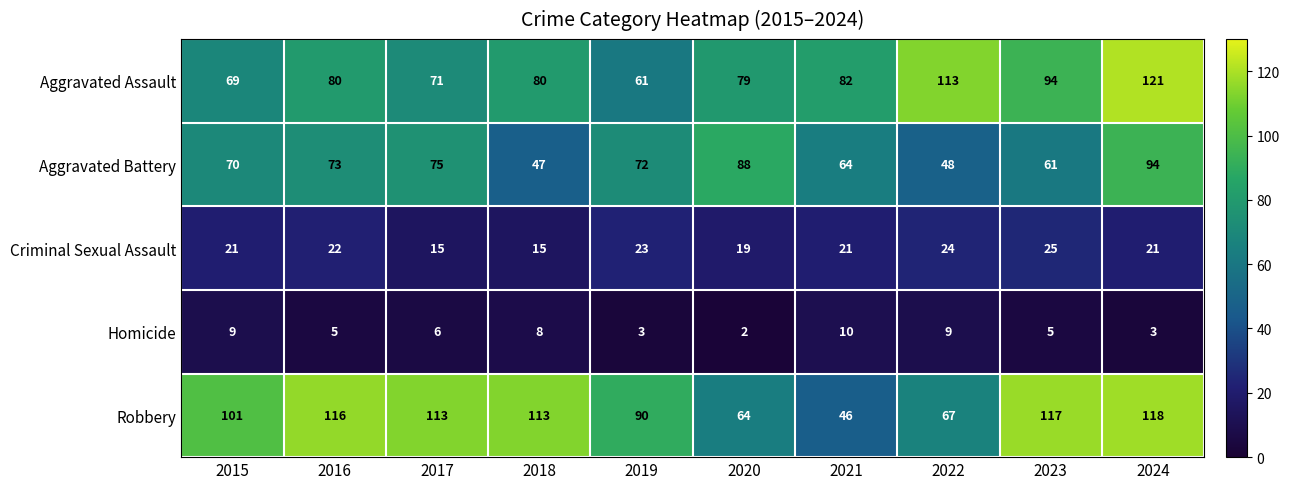

Which series has the widest spread of values?

Robbery